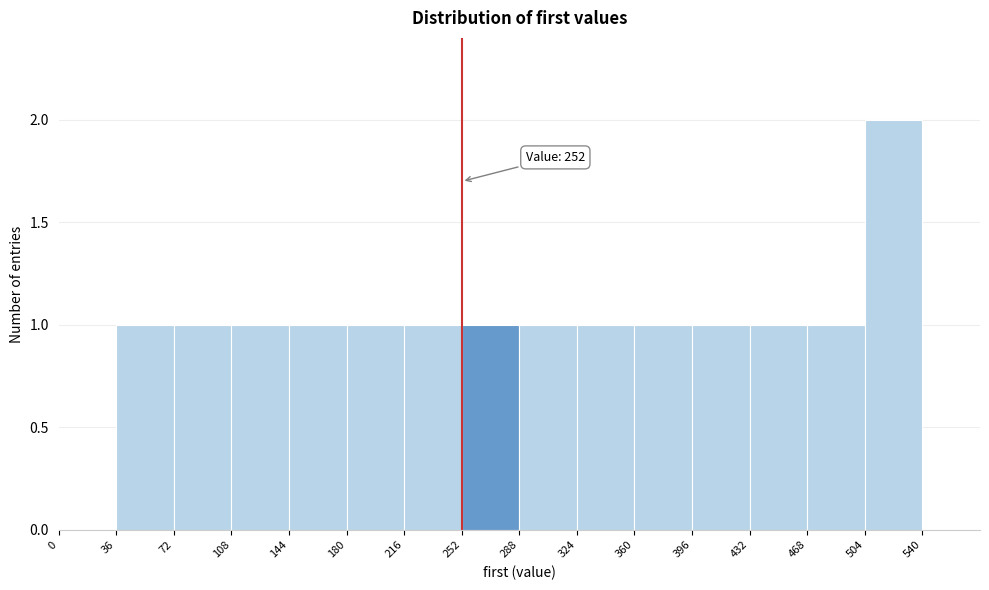

Over which range of the x-axis is the bar tallest?

504 to 540